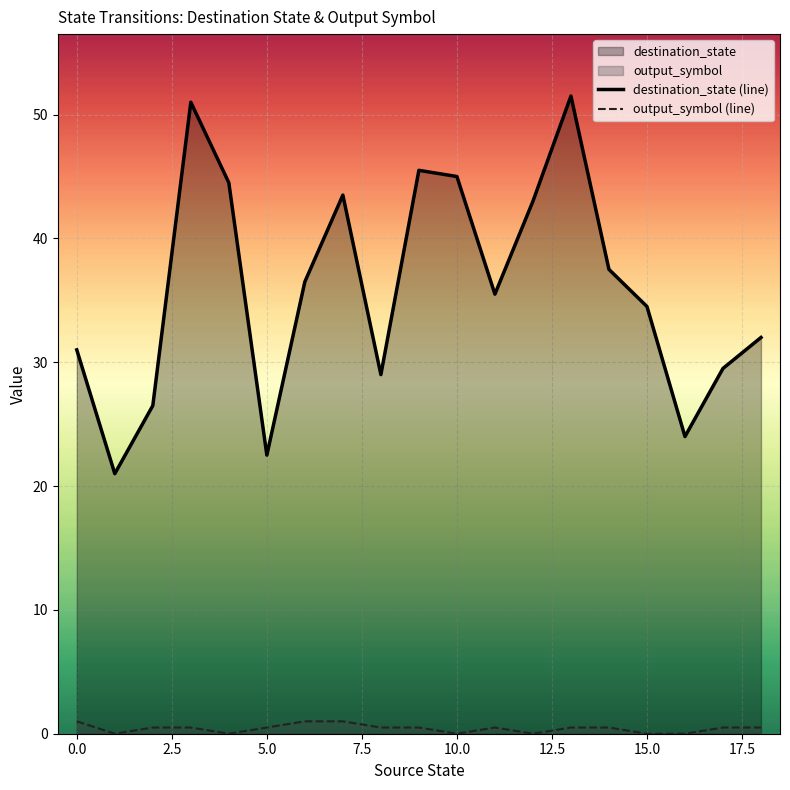

Which series has the widest spread of values?

destination_state (line)